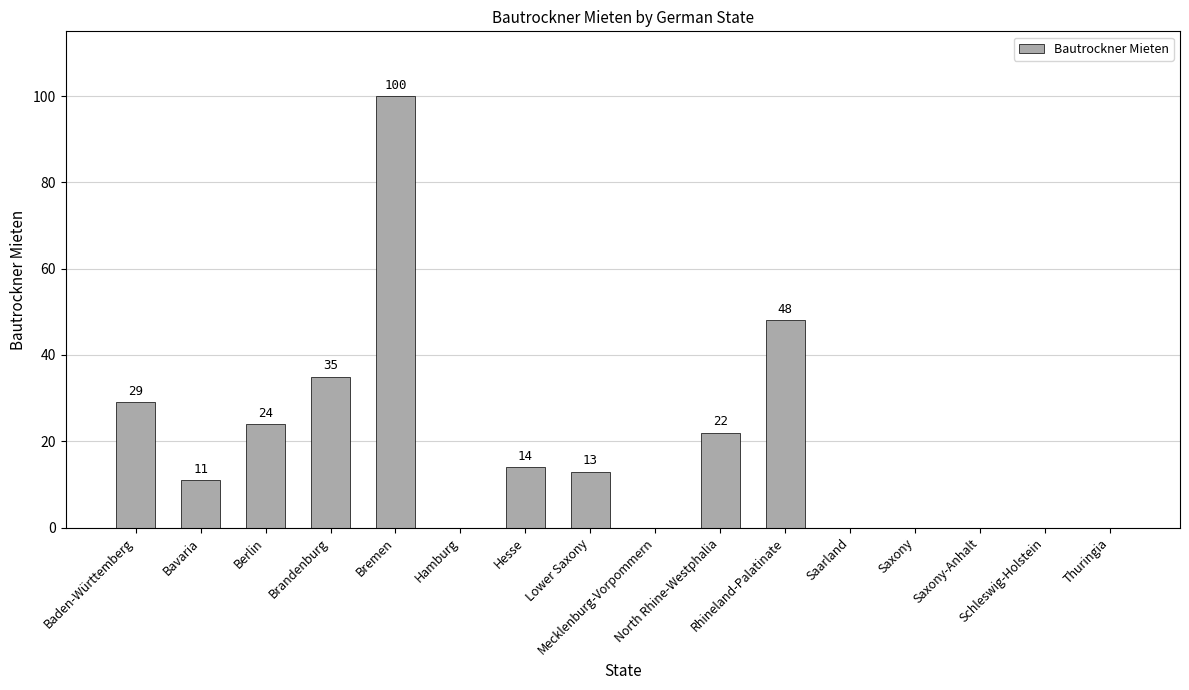

True or false: the data shows 38 at Bremen.

False